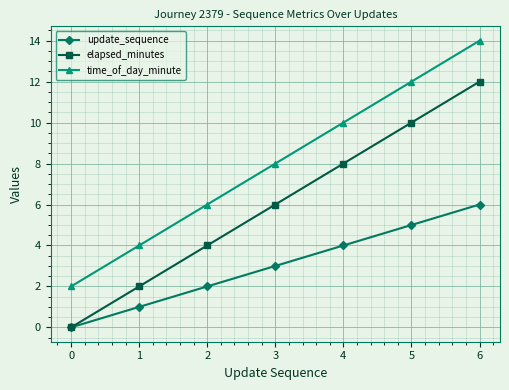

True or false: update_sequence has more than 2 points higher than both neighbors.

False